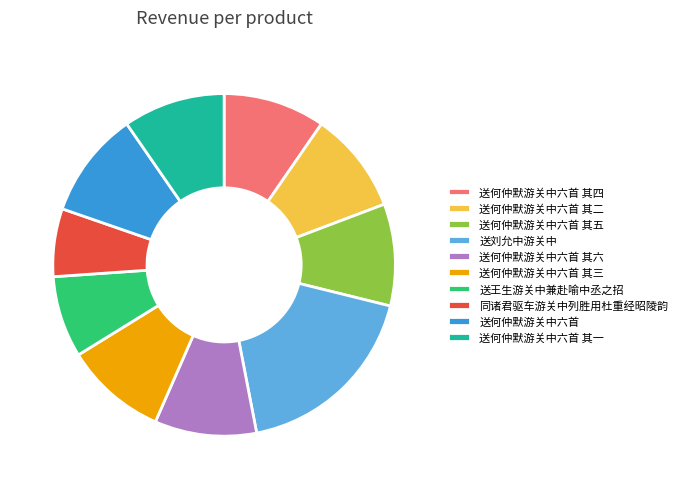

Count the number of slices in the pie.

10